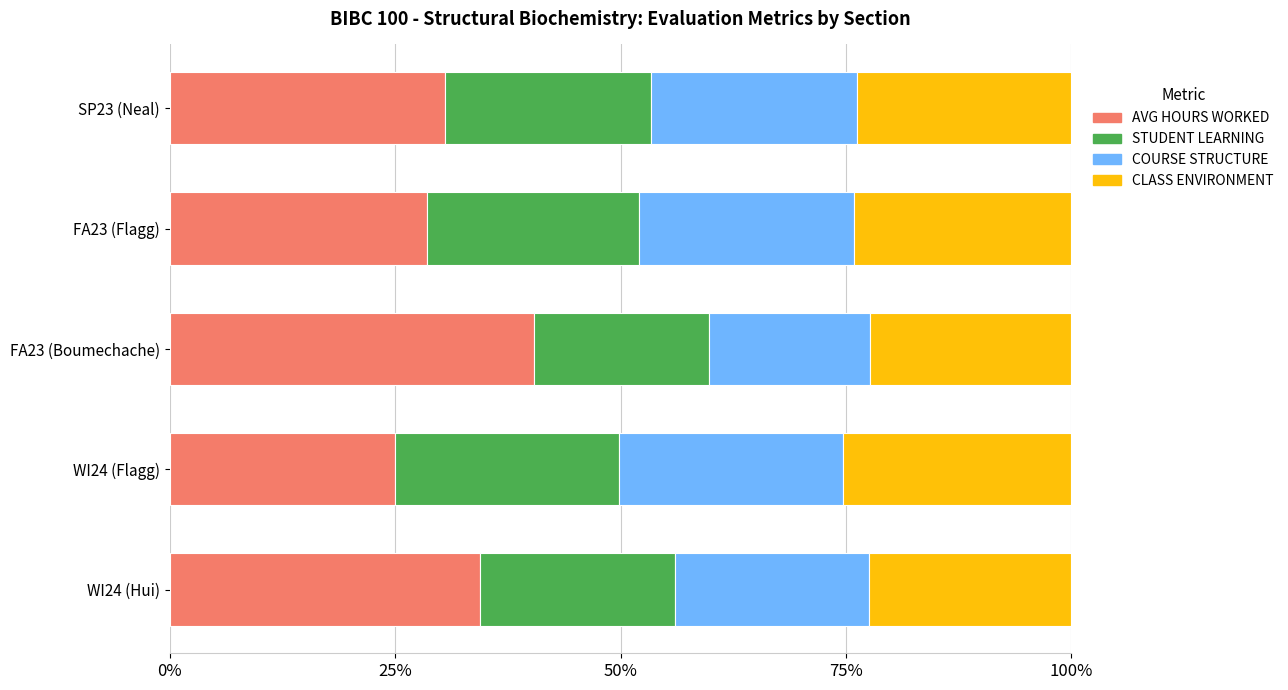

What is the minimum value for AVG HOURS WORKED?

25.0